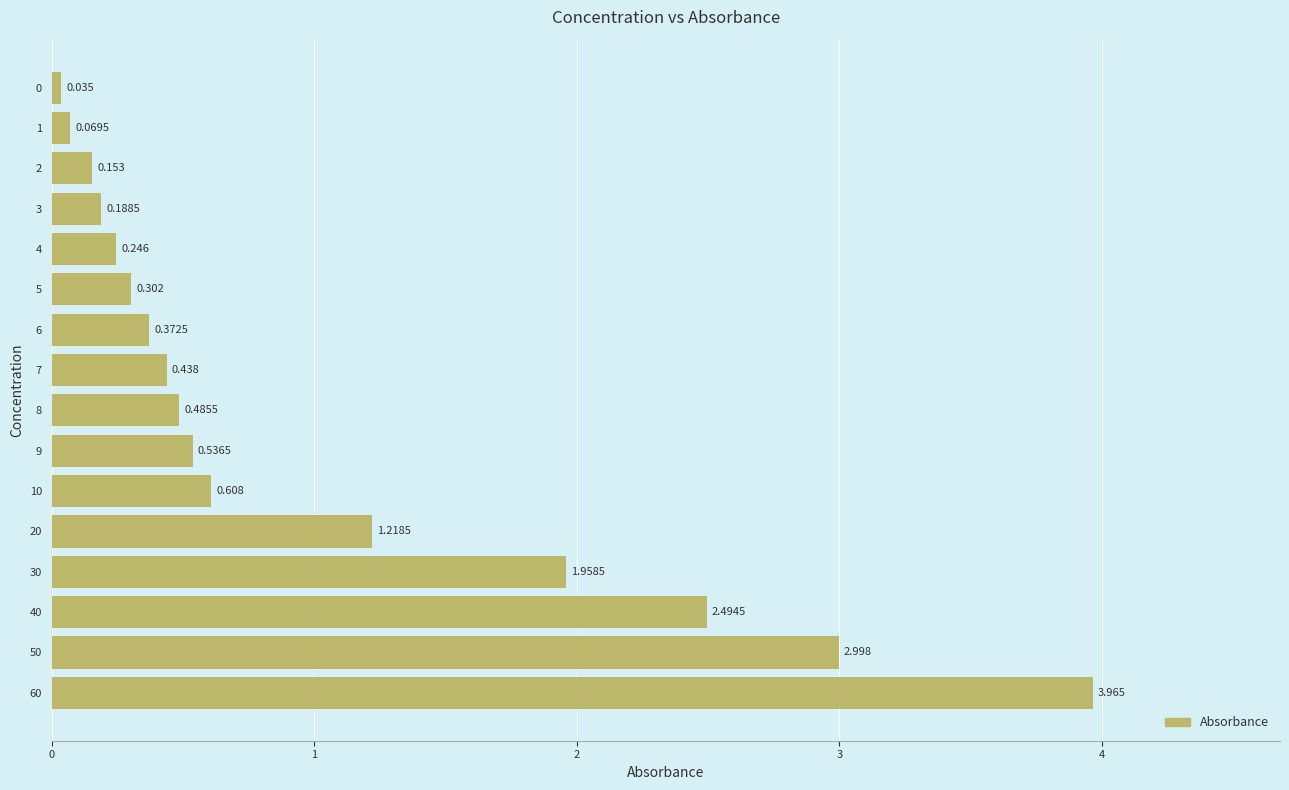

Count the number of categories in the chart.

16